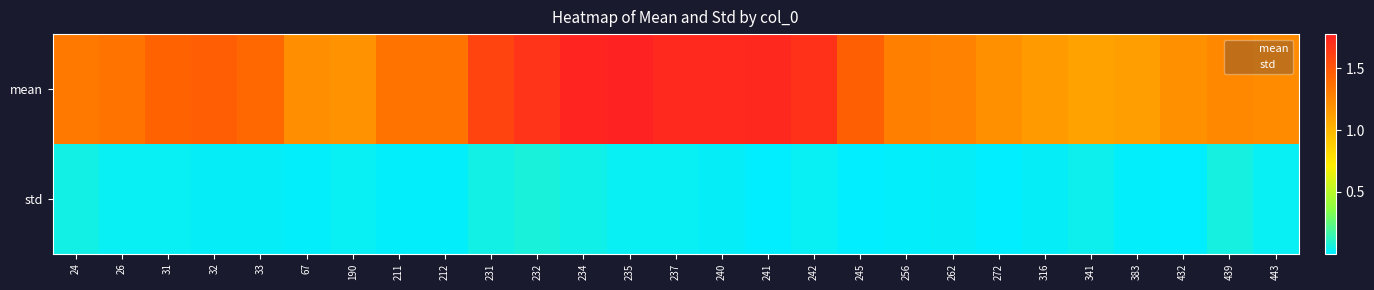

Reading left to right, list all the values displayed in this chart.

mean: 24=1.3	26=1.3	31=1.4	32=1.5	33=1.4	67=1.2	190=1.2	211=1.3	212=1.3	231=1.6	232=1.7	234=1.8	235=1.8	237=1.7	240=1.7	241=1.7	242=1.7	245=1.5	256=1.3	262=1.3	272=1.2	316=1.1	341=1.1	383=1.1	432=1.2	439=1.2	443=1.2
std: 24=0.1	26=0.0	31=0.0	32=0.0	33=0.0	67=0.0	190=0.0	211=0.0	212=0.0	231=0.1	232=0.1	234=0.0	235=0.0	237=0.0	240=0.0	241=0.0	242=0.0	245=0.0	256=0.0	262=0.0	272=0.0	316=0.0	341=0.0	383=0.0	432=0.0	439=0.1	443=0.0